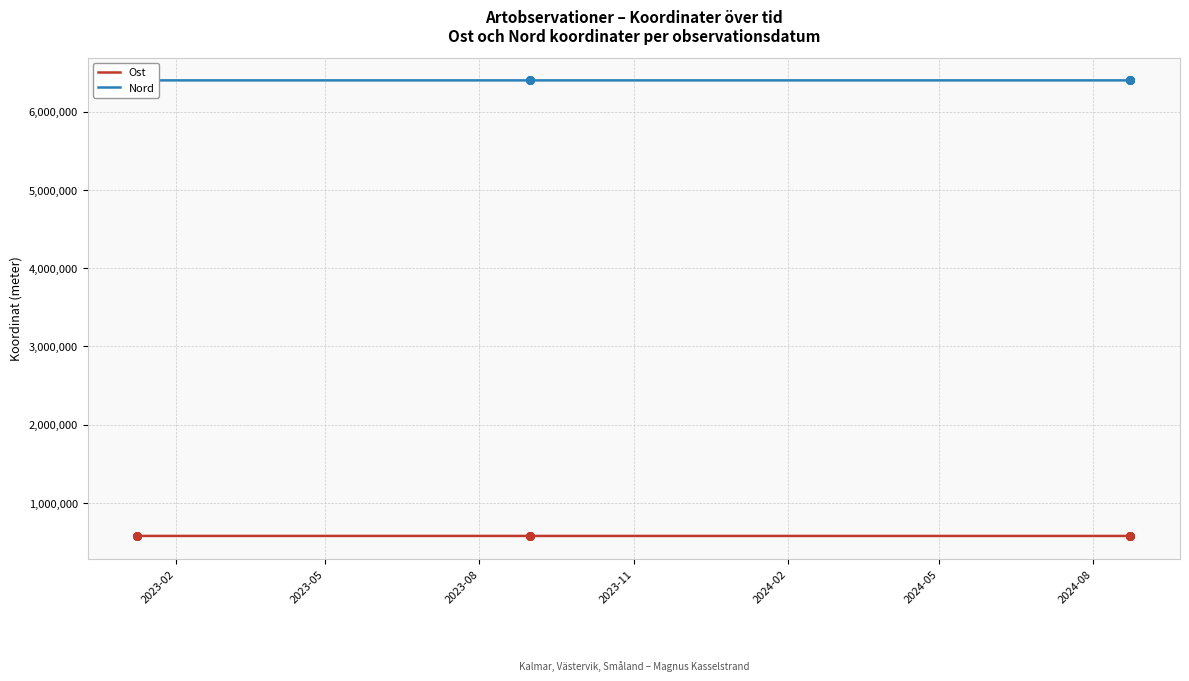

What is the total value across all series at 2023-05?

6977146.9